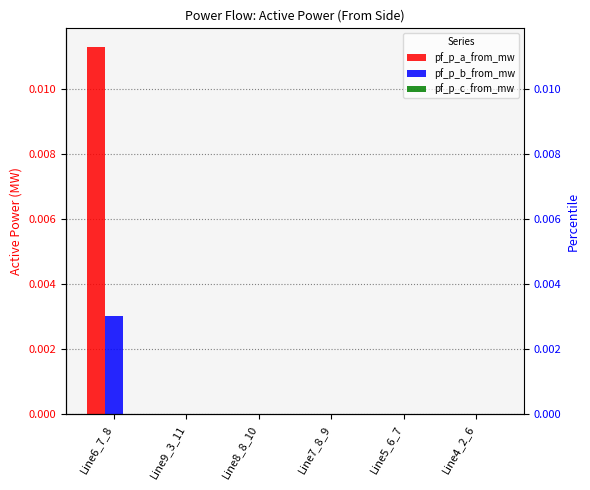

At Line5_6_7, list the series in order from largest to smallest.

pf_p_a_from_mw, pf_p_b_from_mw, pf_p_c_from_mw